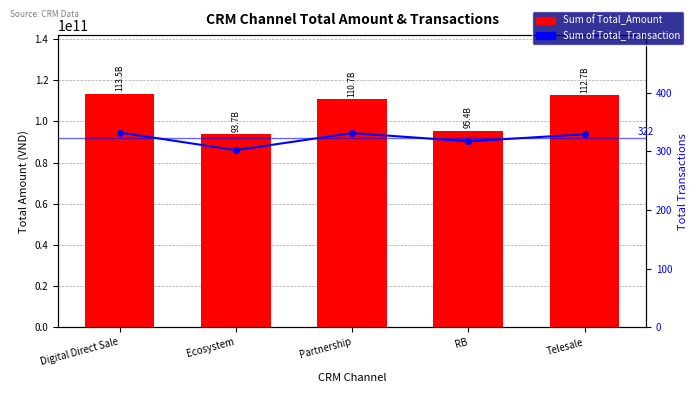

How many categories are shown in the chart?

5